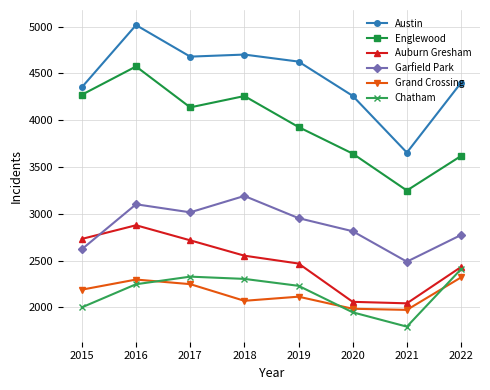

What is the sum of all Englewood values?

31678